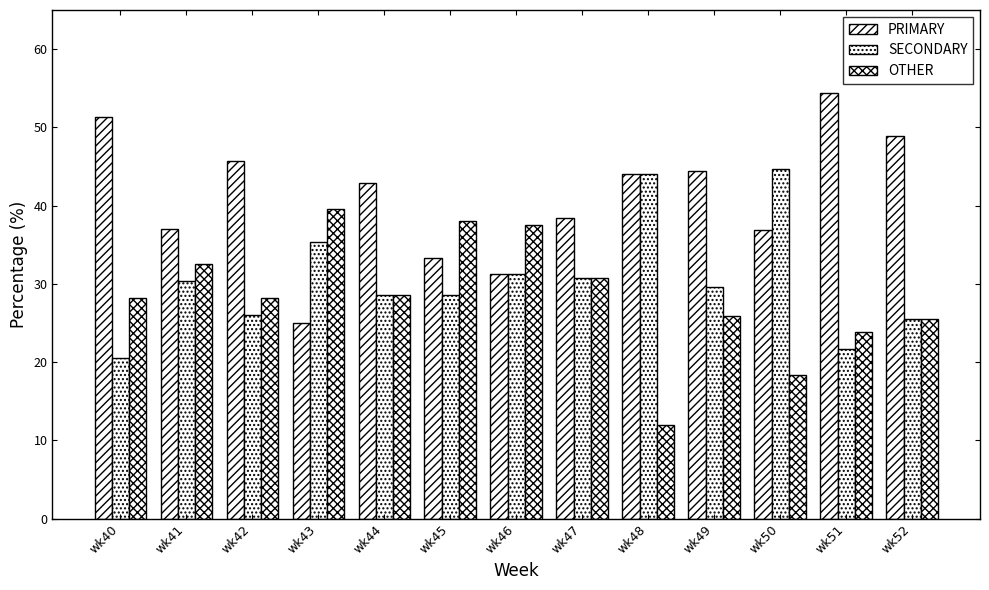

How many data points in PRIMARY are less than 42?

6